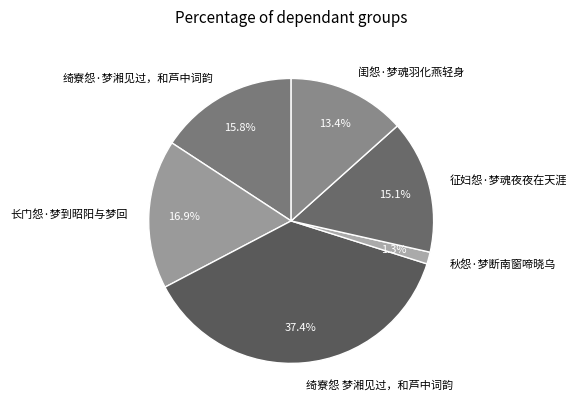

Rank the categories by value from highest to lowest.

绮寮怨 梦湘见过，和芦中词韵, 长门怨·梦到昭阳与梦回, 绮寮怨·梦湘见过，和芦中词韵, 征妇怨·梦魂夜夜在天涯, 闺怨·梦魂羽化燕轻身, 秋怨·梦断南窗啼晓乌